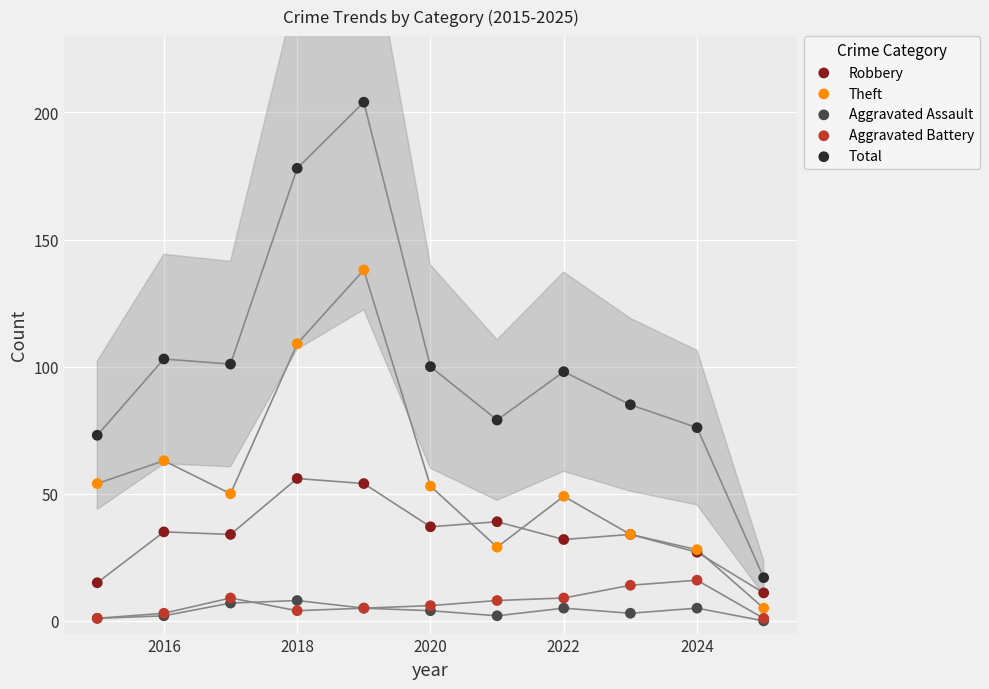

Which series reaches the maximum Y coordinate?

Total